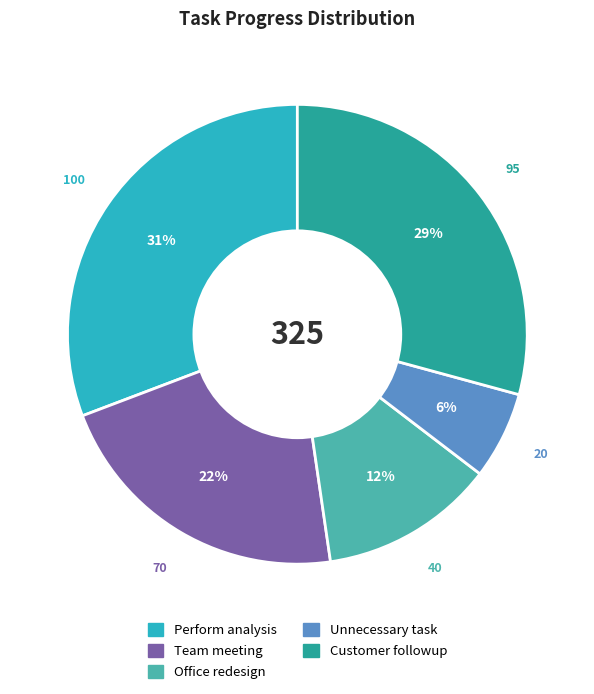

Count the number of slices in the pie.

5